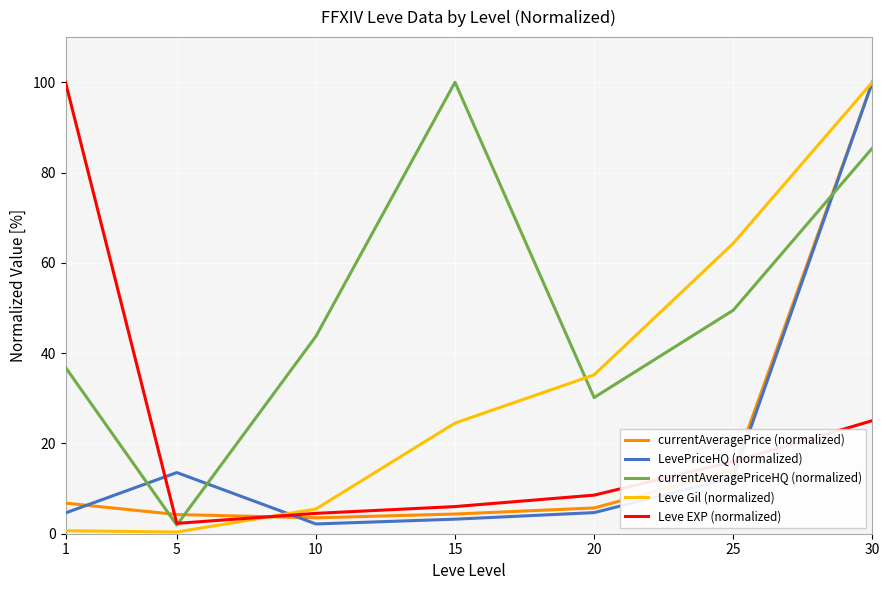

What is the difference between the currentAveragePrice (normalized) values at 5 and 25?

9.7